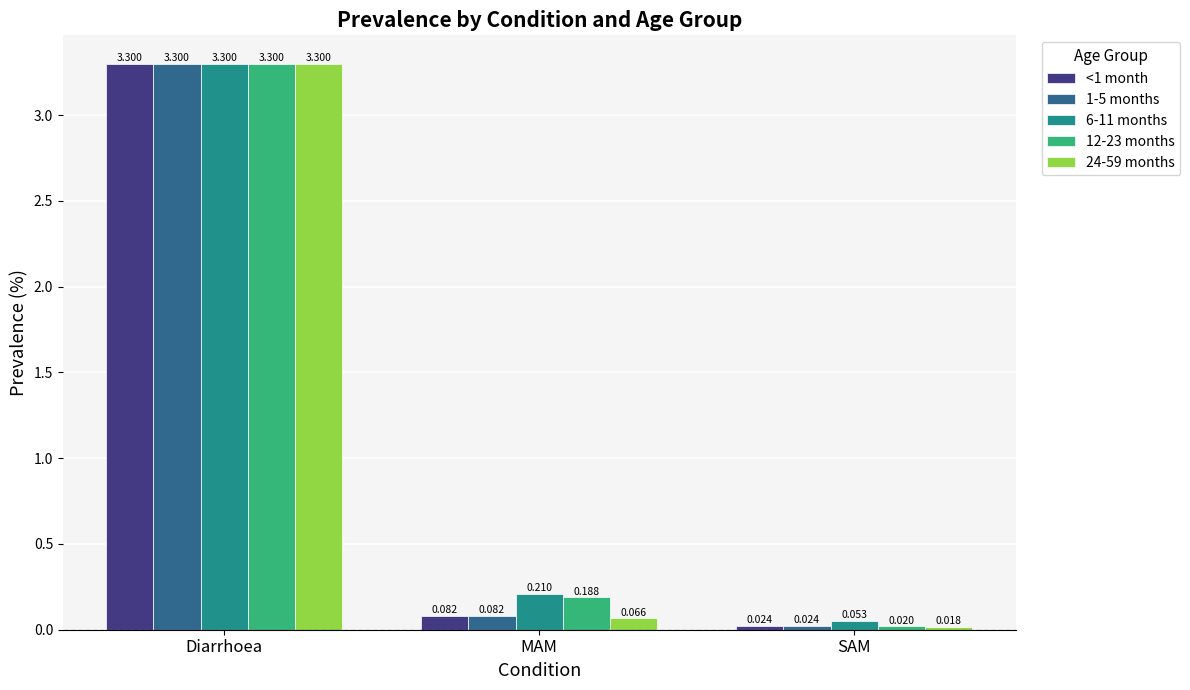

Is the value of 24-59 months at SAM greater than the value of 12-23 months at Diarrhoea?

No